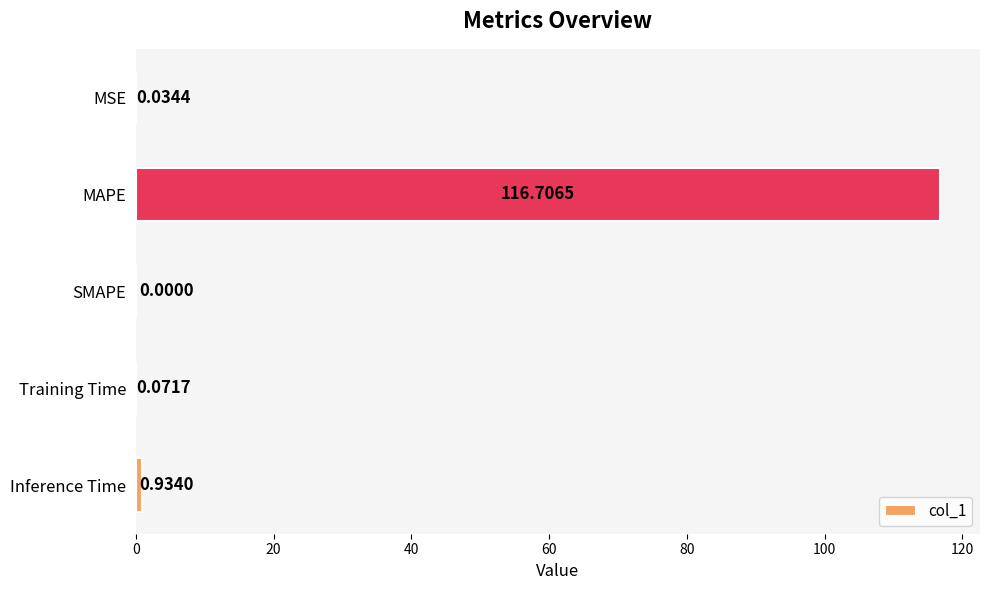

What is the change in value from MAPE to SMAPE?

-116.7